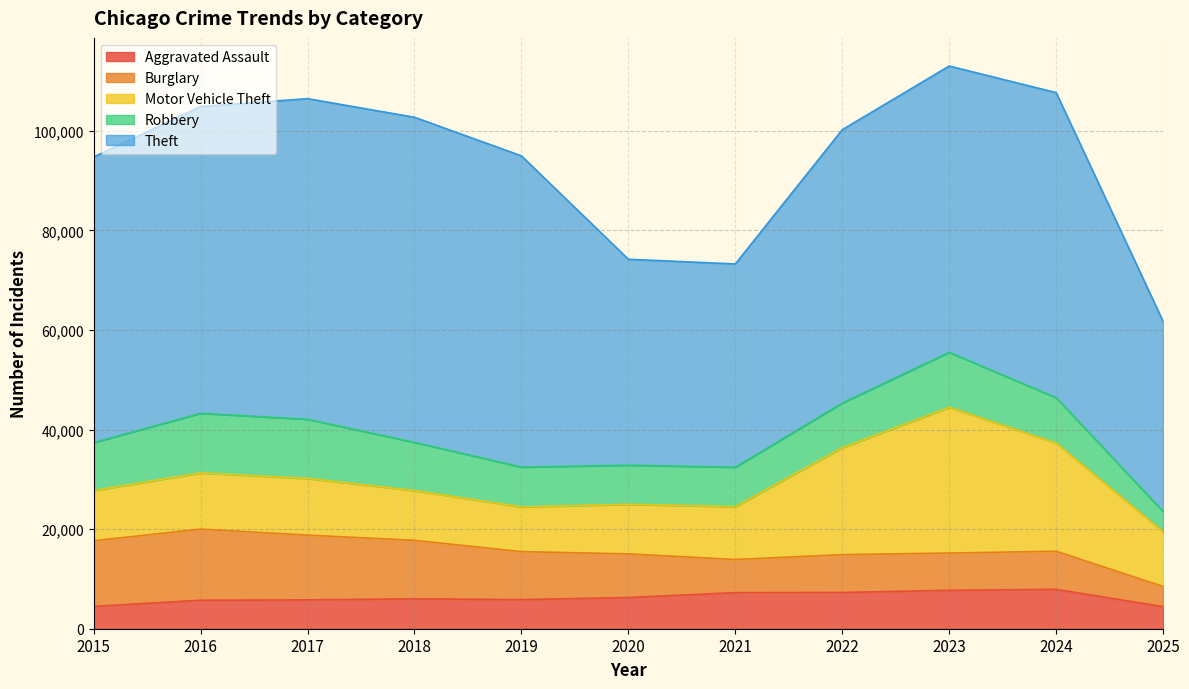

True or false: Robbery and Motor Vehicle Theft intersect in this chart.

True